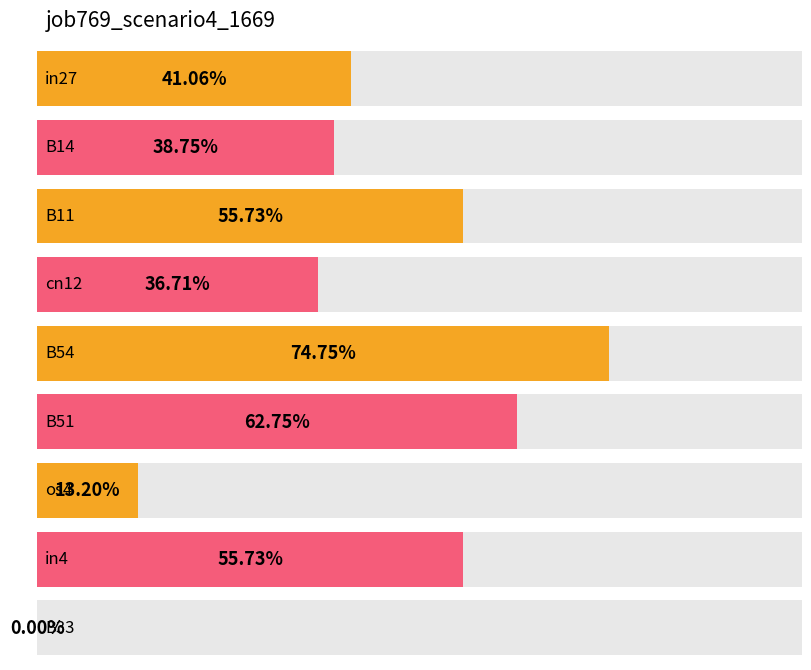

What position from the left is B11?

3